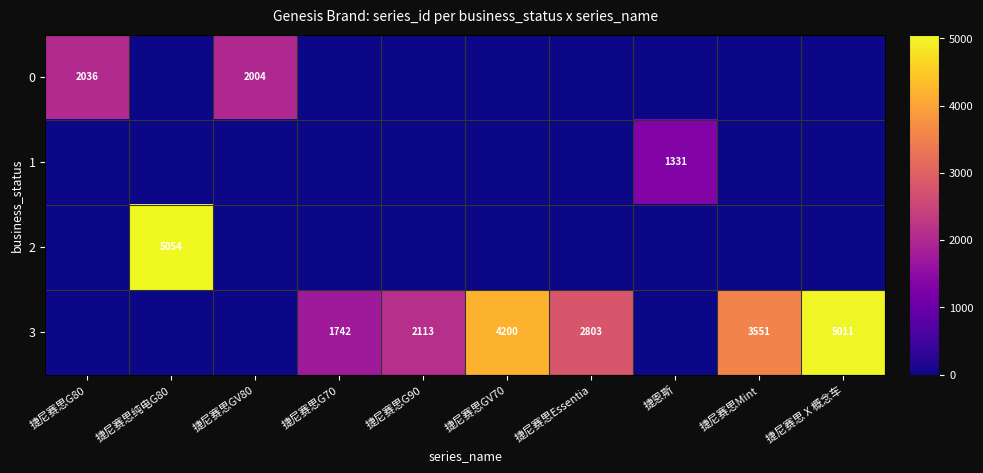

Is the value of 2 at 捷尼赛思纯电G80 greater than the value of 3 at 捷尼赛思G90?

Yes